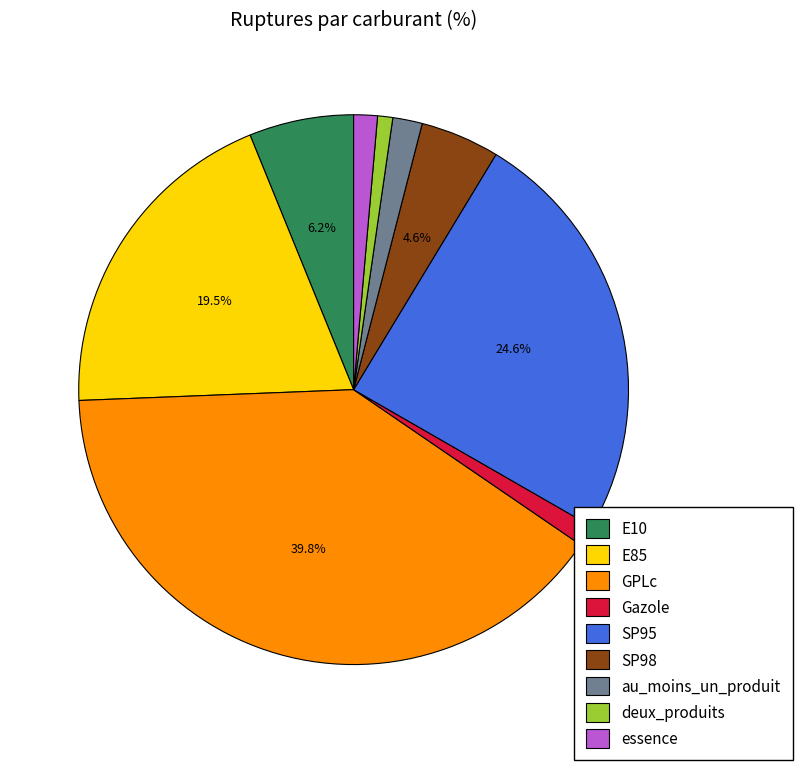

Is there any slice that represents more than half of the pie?

No